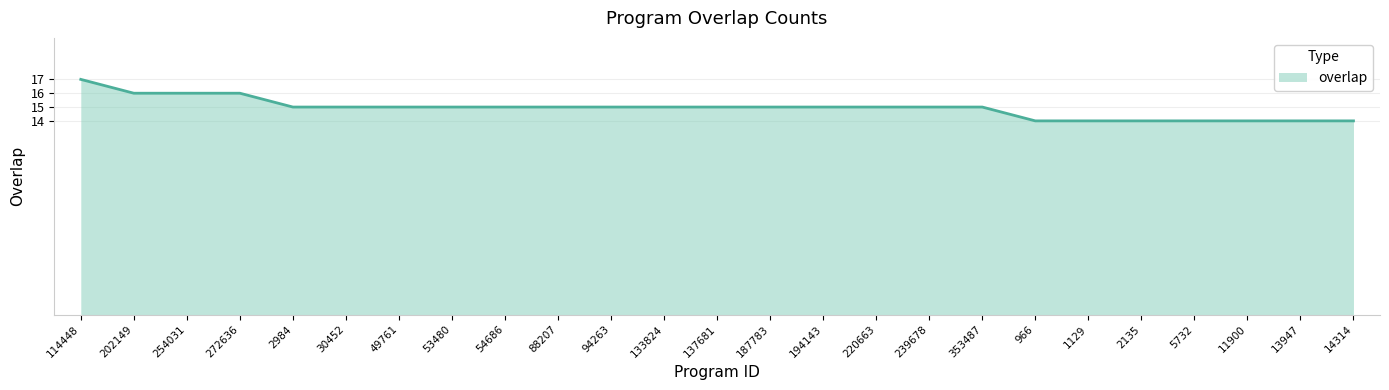

What is the greatest value displayed?

17